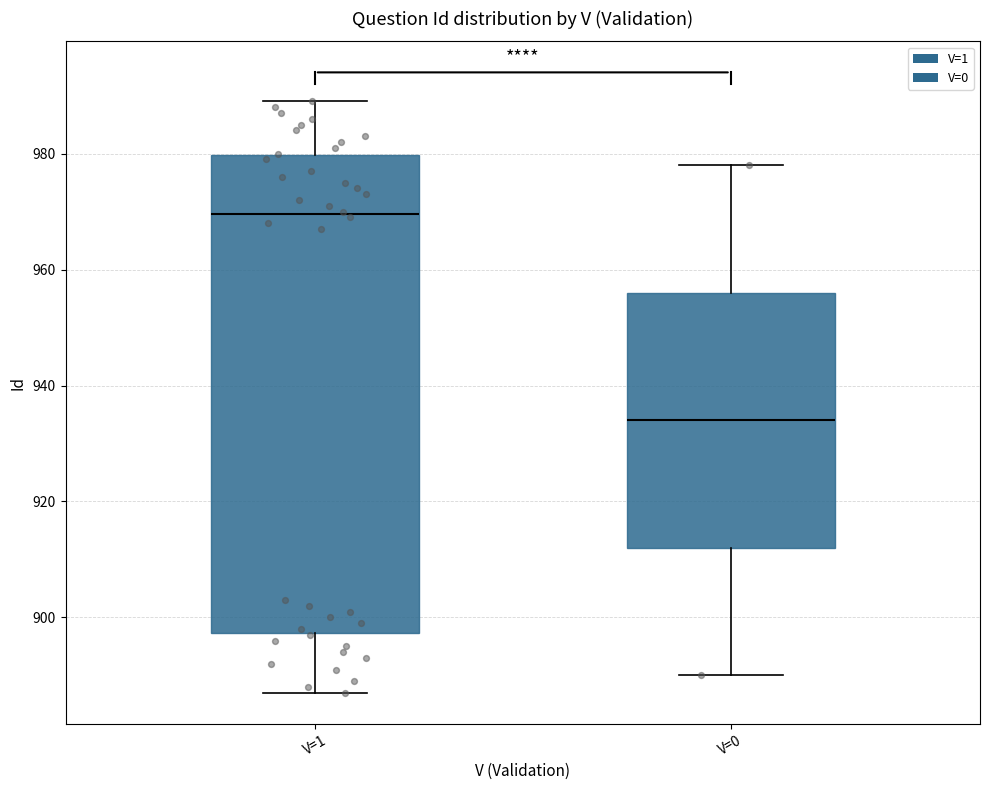

Which box's median line is the lowest?

V=0